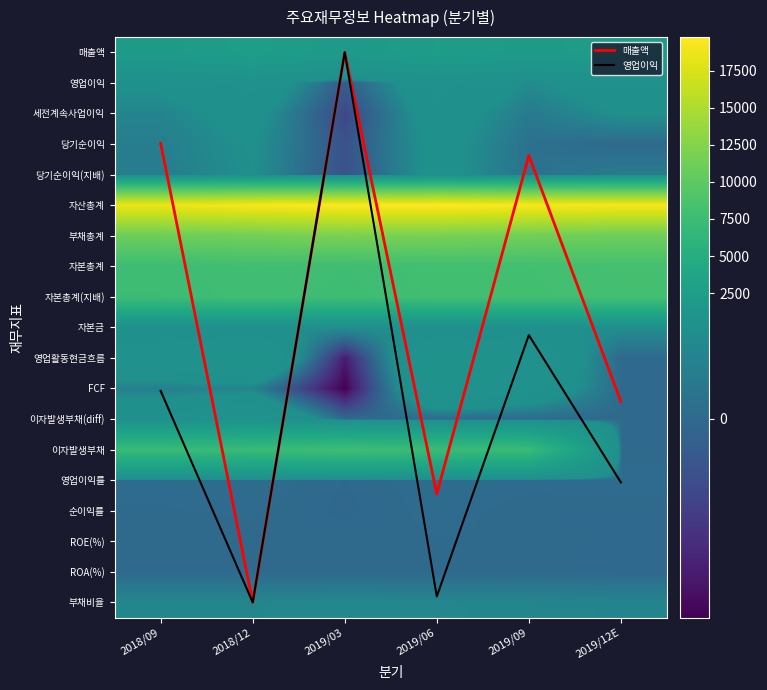

What is the spread (max minus min) of values at 2019/06?

19761.0